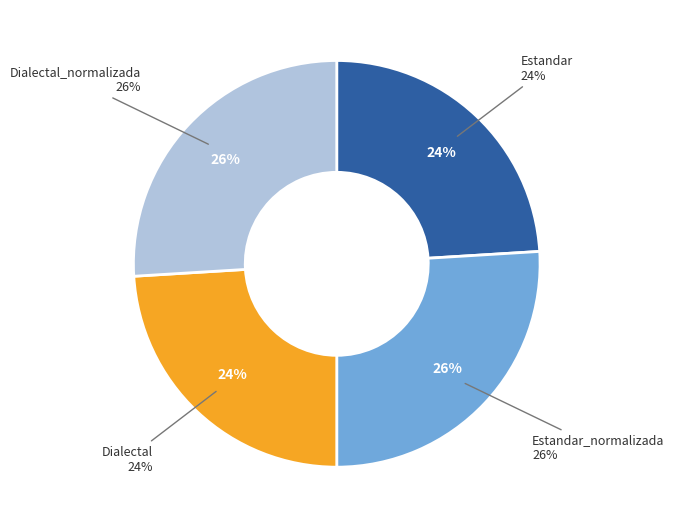

Which slice is the largest?

Estandar_normalizada